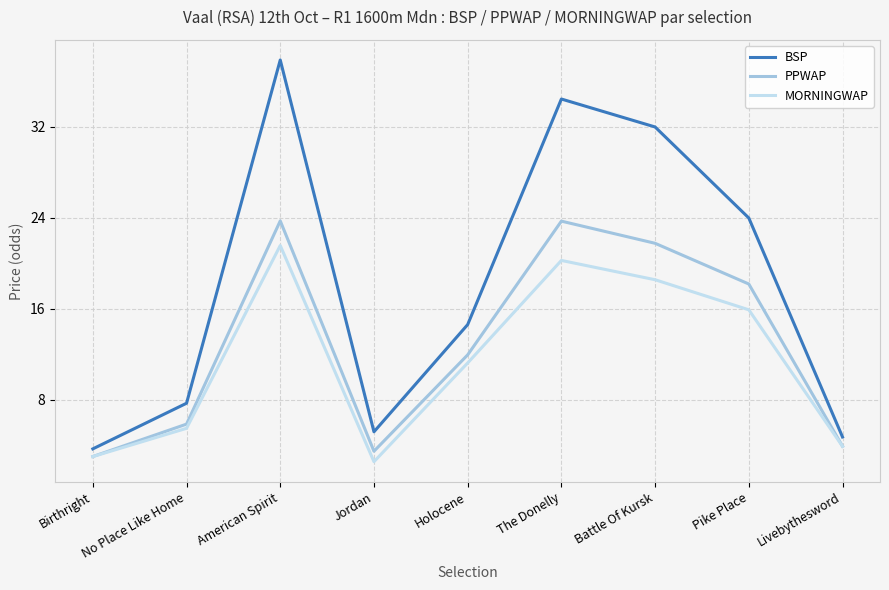

The MORNINGWAP series shows 3.0 at Birthright. True or false?

True